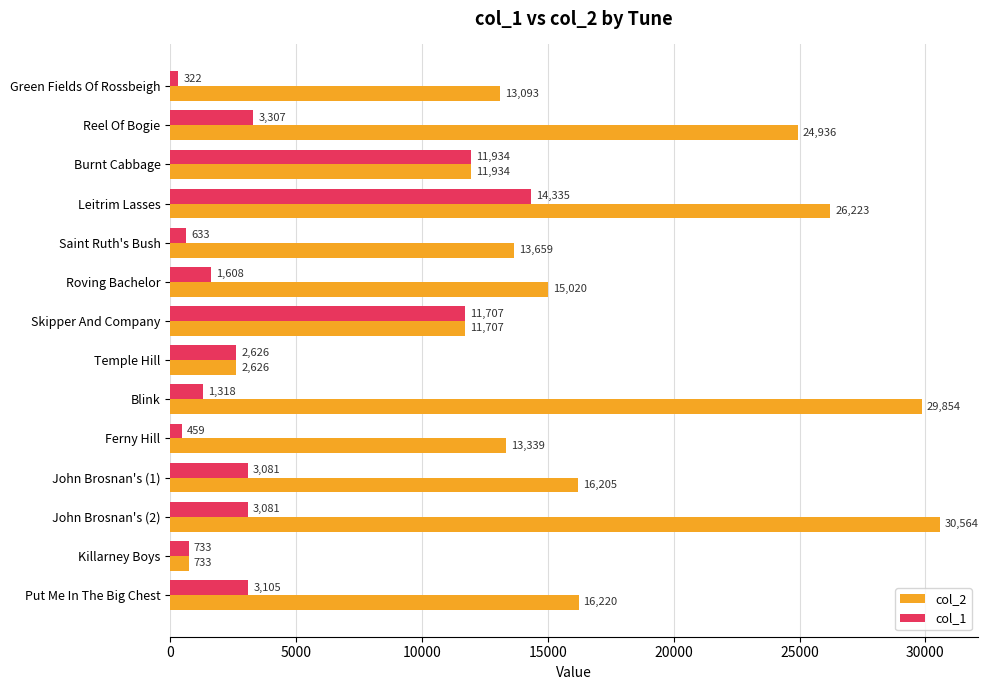

Count the number of categories in the chart.

14